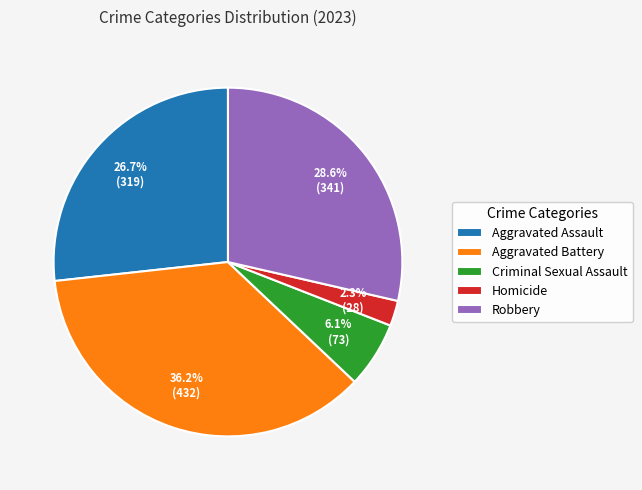

Approximately how many times larger is the value at Robbery compared to Criminal Sexual Assault?

4.7